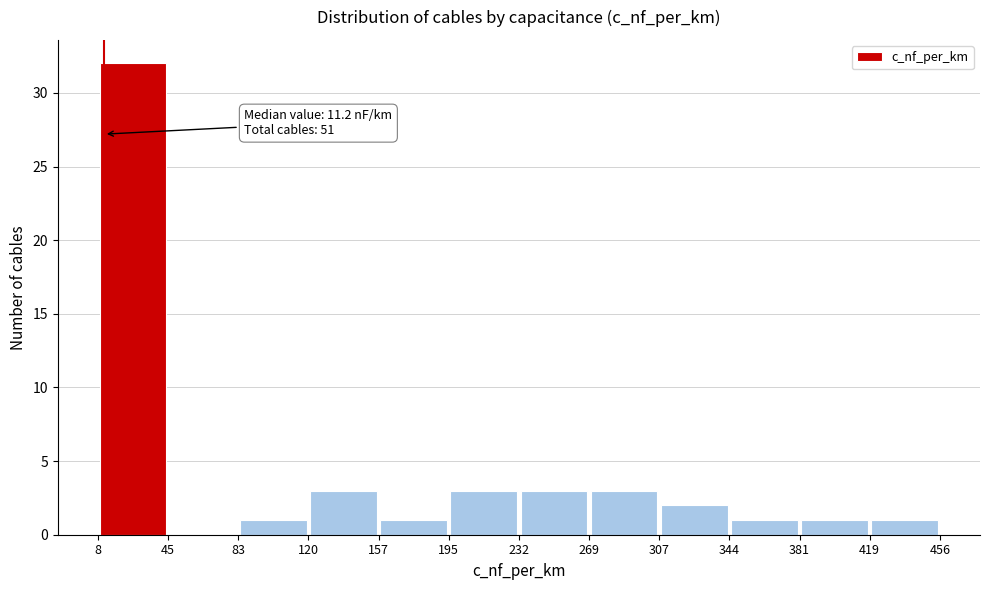

Which range on the x-axis has the tallest bar?

8 to 45